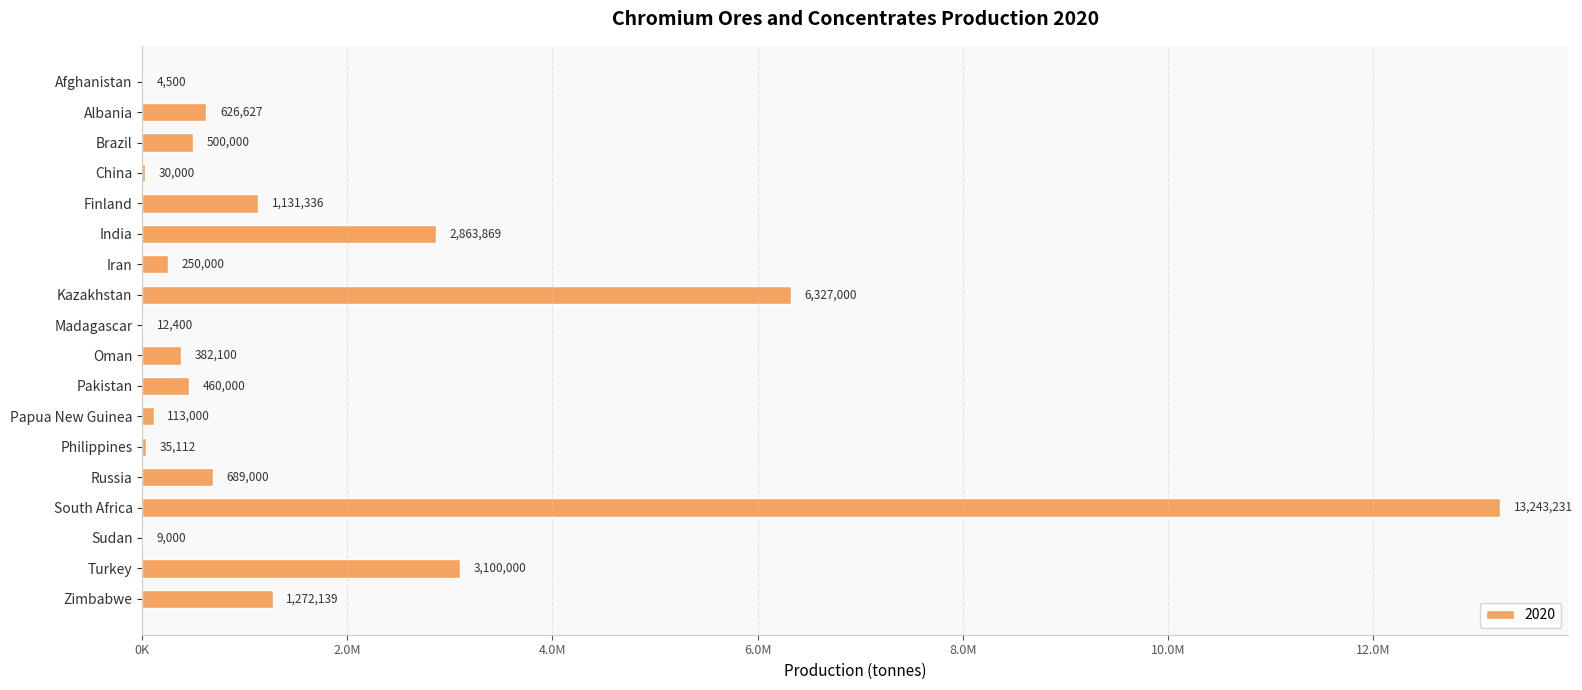

List the labels in order of value, largest first.

South Africa, Kazakhstan, Turkey, India, Zimbabwe, Finland, Russia, Albania, Brazil, Pakistan, Oman, Iran, Papua New Guinea, Philippines, China, Madagascar, Sudan, Afghanistan